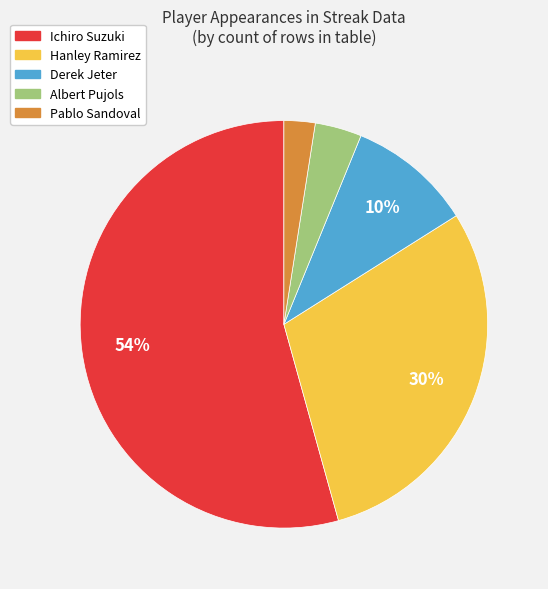

The Derek Jeter slice represents 21% of the pie. True or false?

False